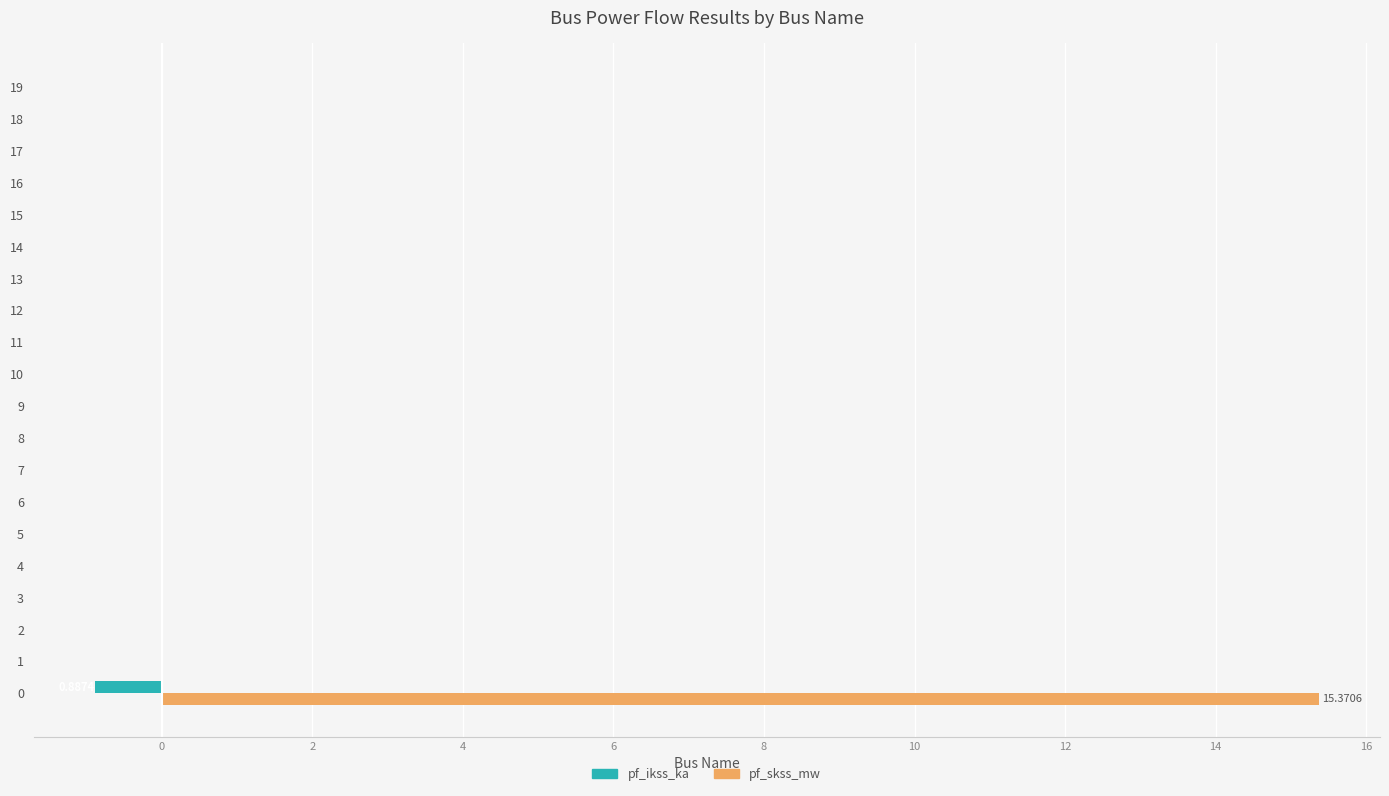

What is the sum of all pf_ikss_ka values?

-0.9